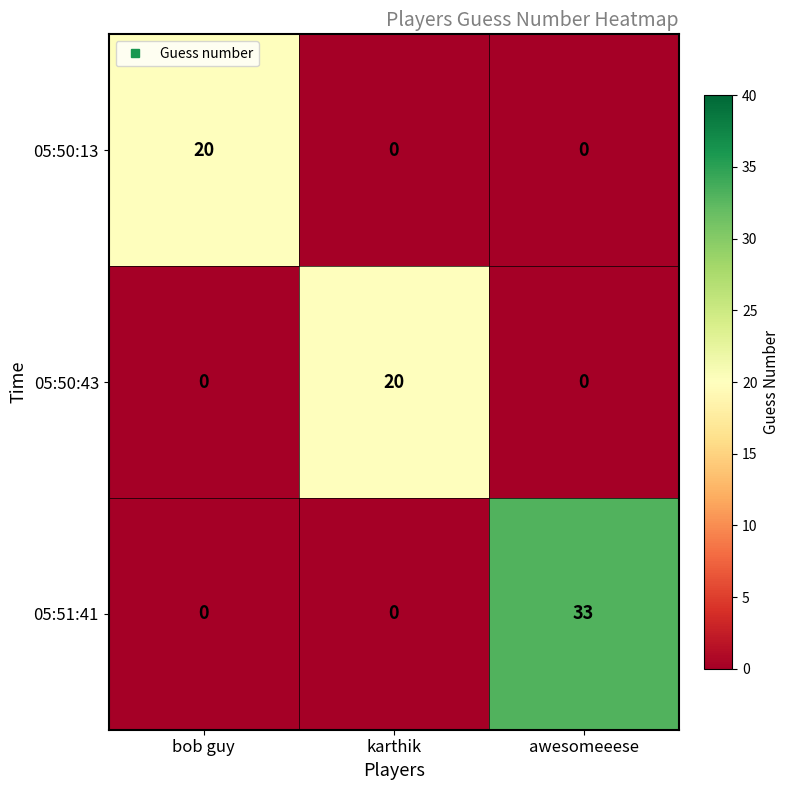

What is the maximum value for 05:51:41?

33